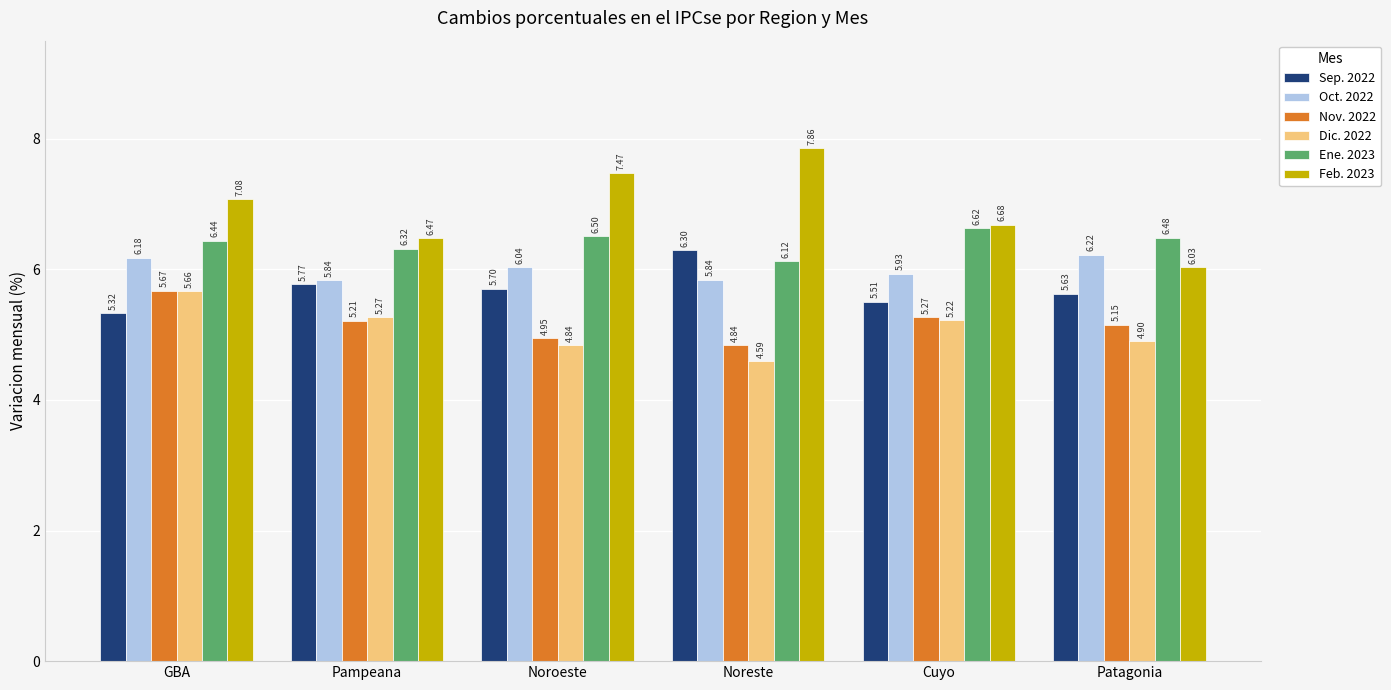

Which series changed the most between Noreste and Cuyo?

Feb. 2023